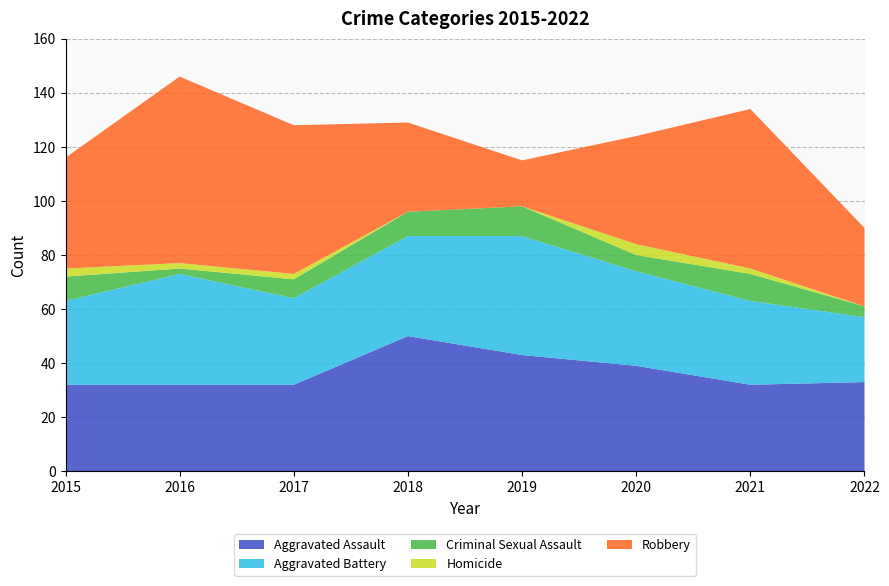

Reading right to left, transcribe all the data shown in this chart.

Aggravated Assault: 33	32	39	43	50	32	32	32
Aggravated Battery: 24	31	35	44	37	32	41	31
Criminal Sexual Assault: 4	10	6	11	9	7	2	9
Homicide: 0	2	4	0	0	2	2	3
Robbery: 29	59	40	17	33	55	69	41